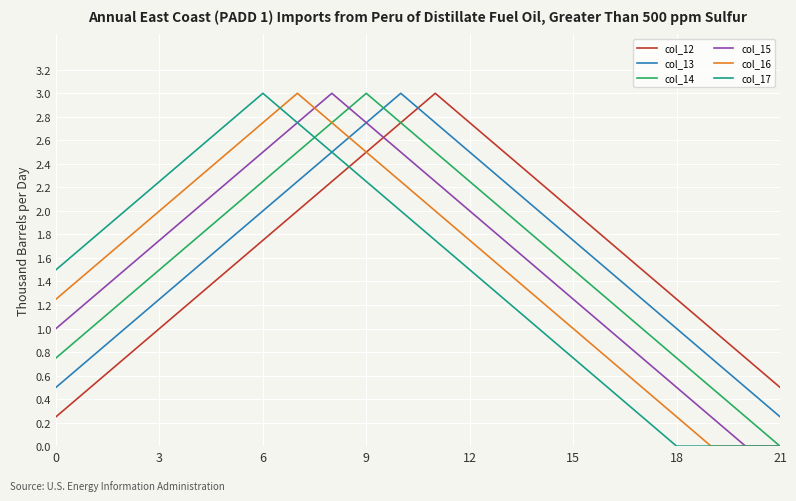

After their last crossing, which series has the higher values: col_14 or col_13?

col_13